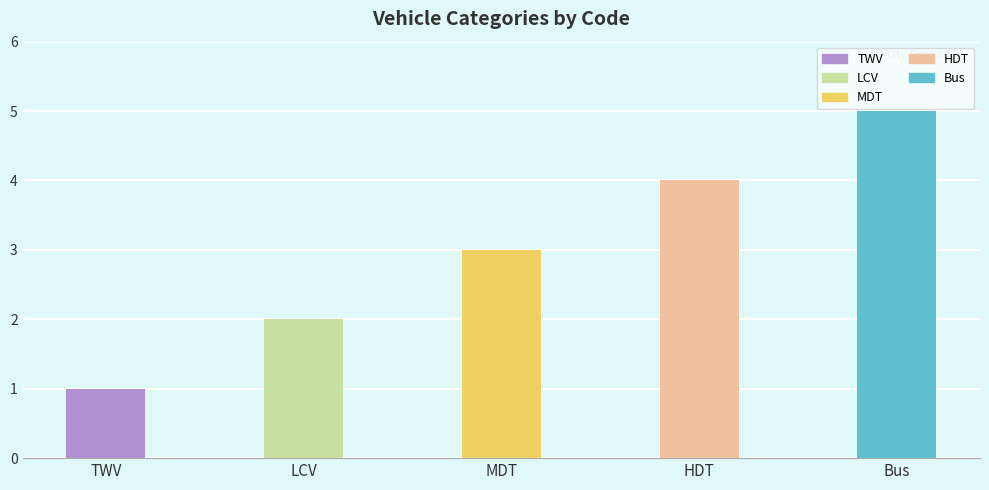

Where is the data nearest to the value 3?

MDT